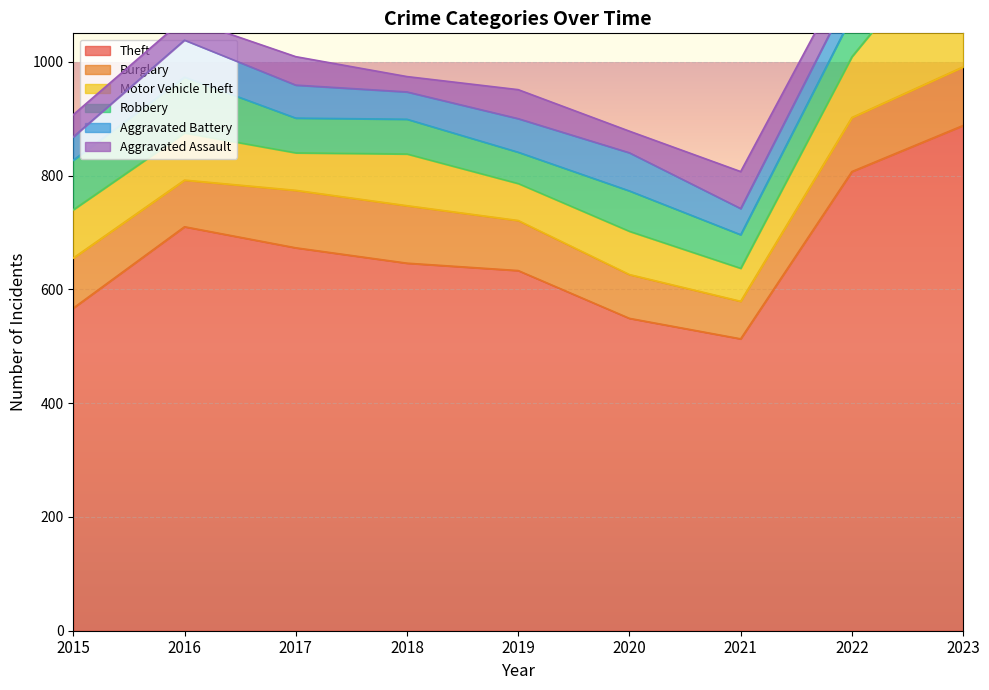

At which label is Aggravated Assault closest to 52?

2019